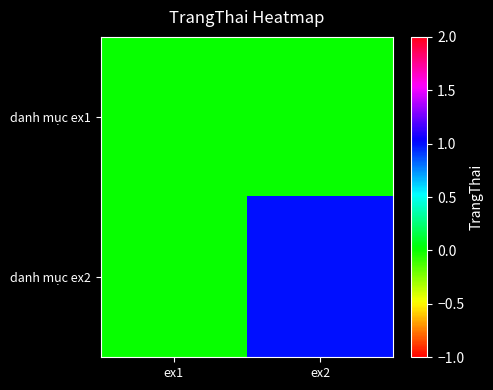

Rank the series by their maximum value, from lowest to highest.

danh mục ex1, danh mục ex2